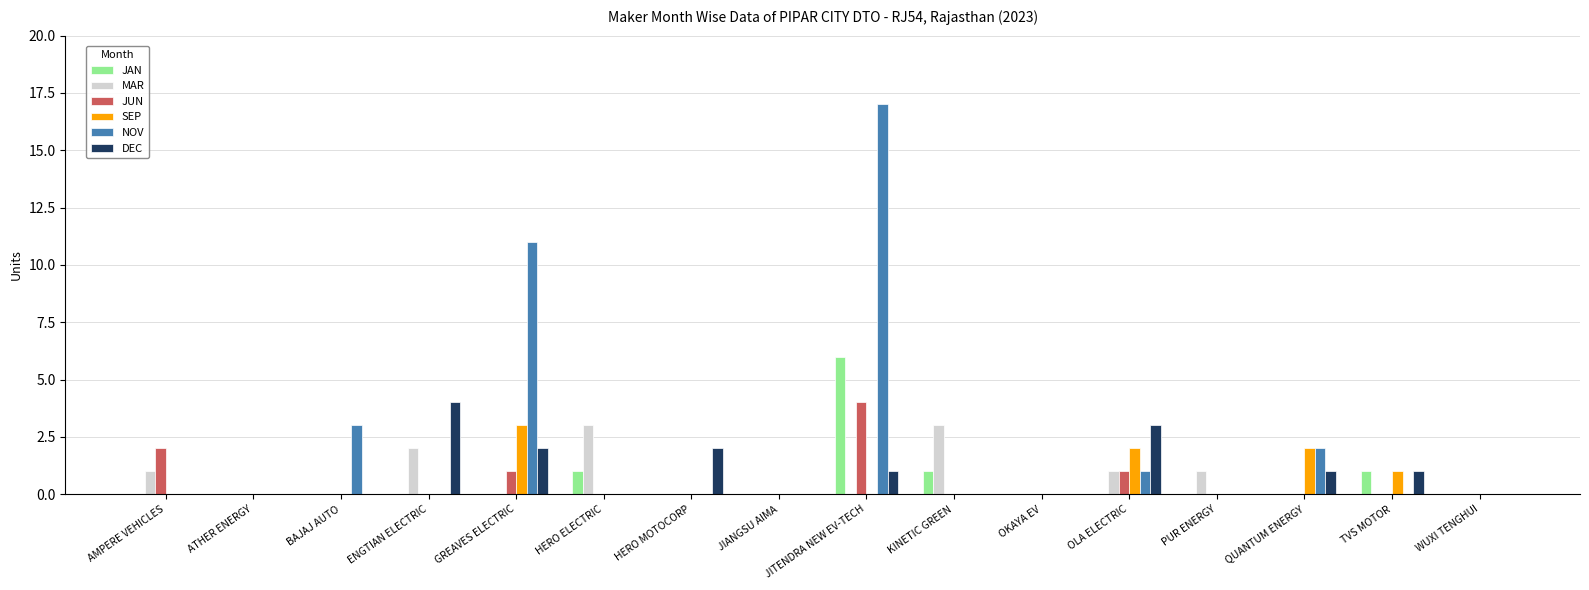

At which label does NOV reach its peak?

JITENDRA NEW EV-TECH